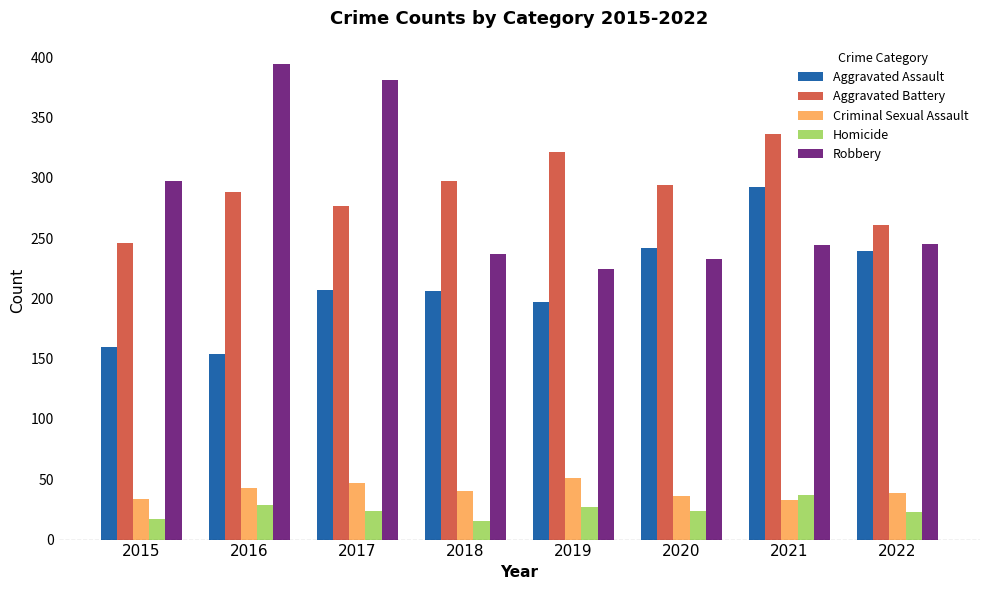

Which series has the widest spread of values?

Robbery